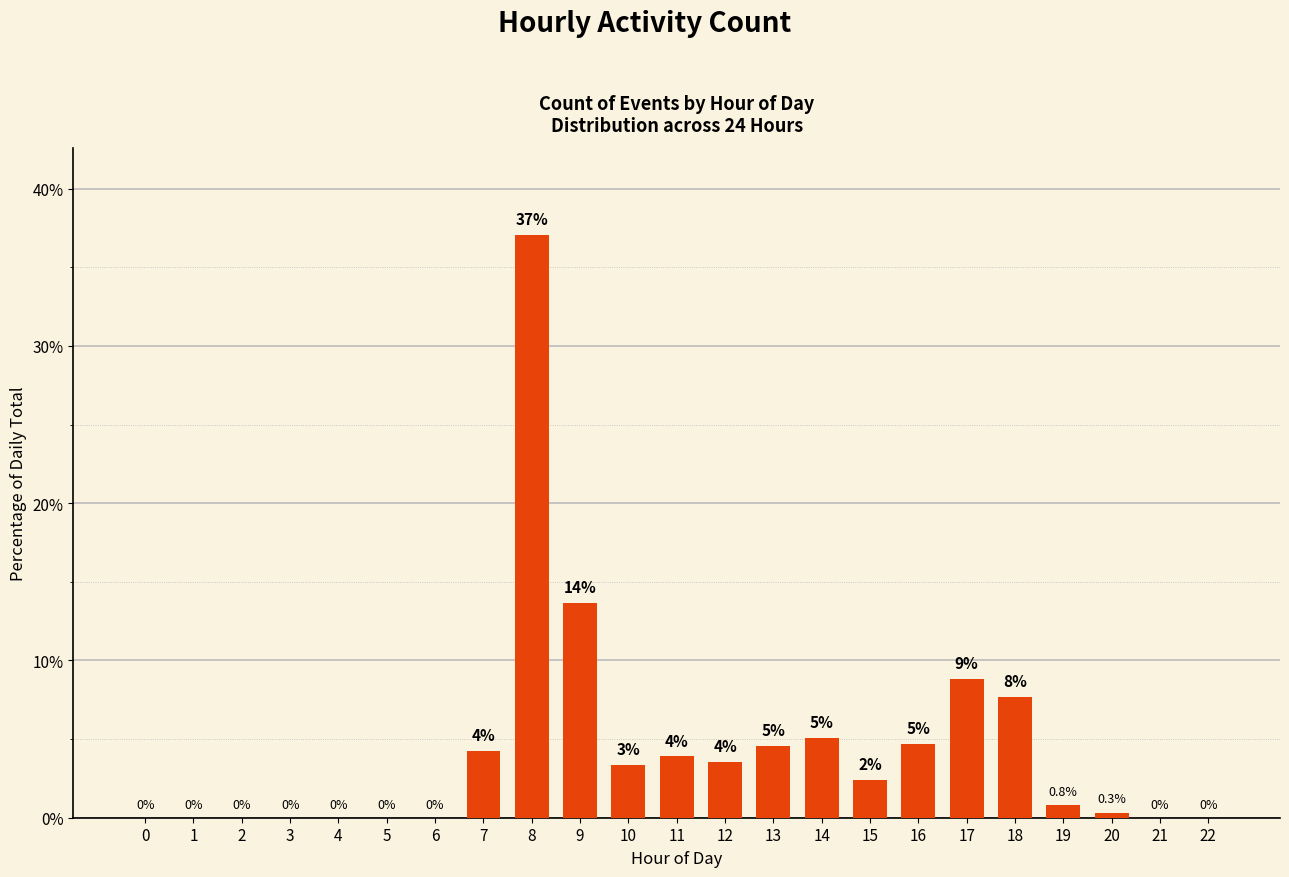

What is the greatest value displayed?

37.0